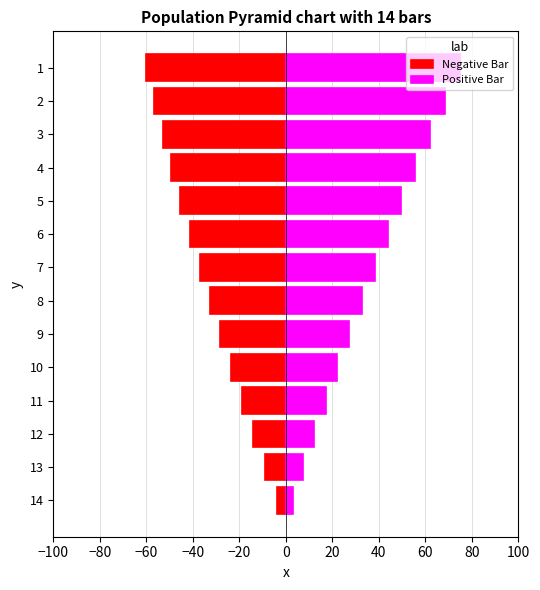

What is the difference between the maximum and minimum values in the Negative Bar series?

56.3